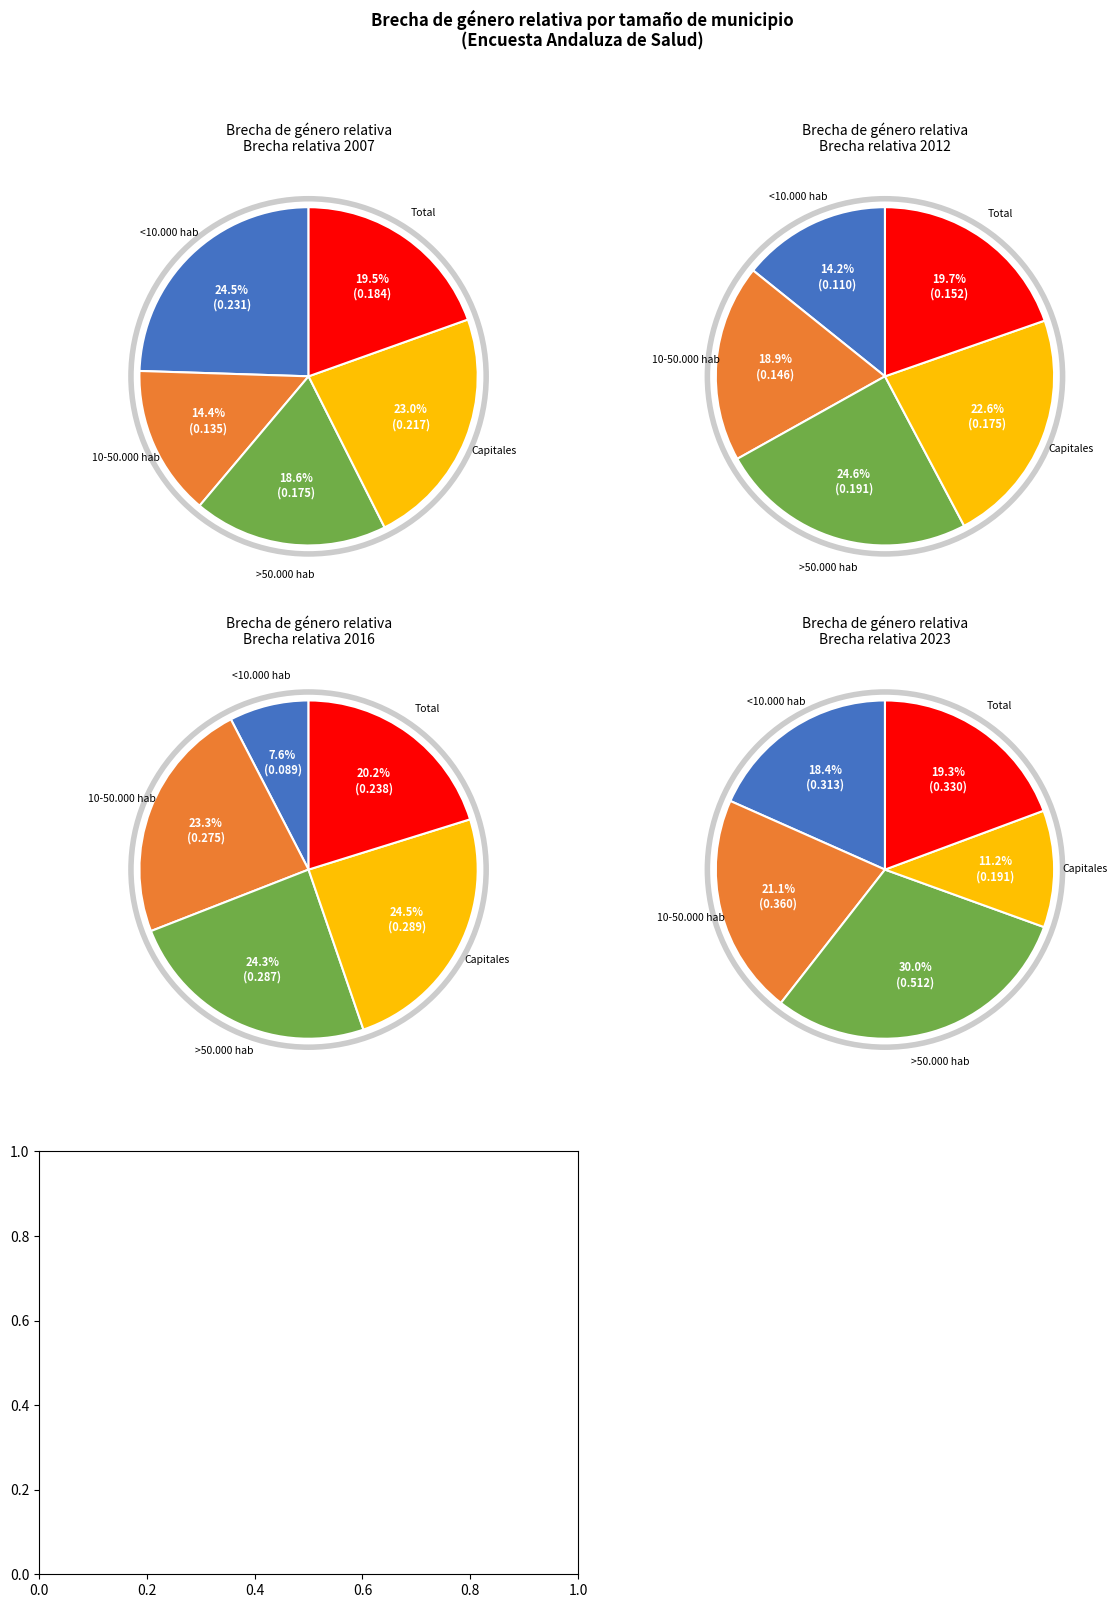

Which category has the biggest portion of the pie?

>50.000 hab